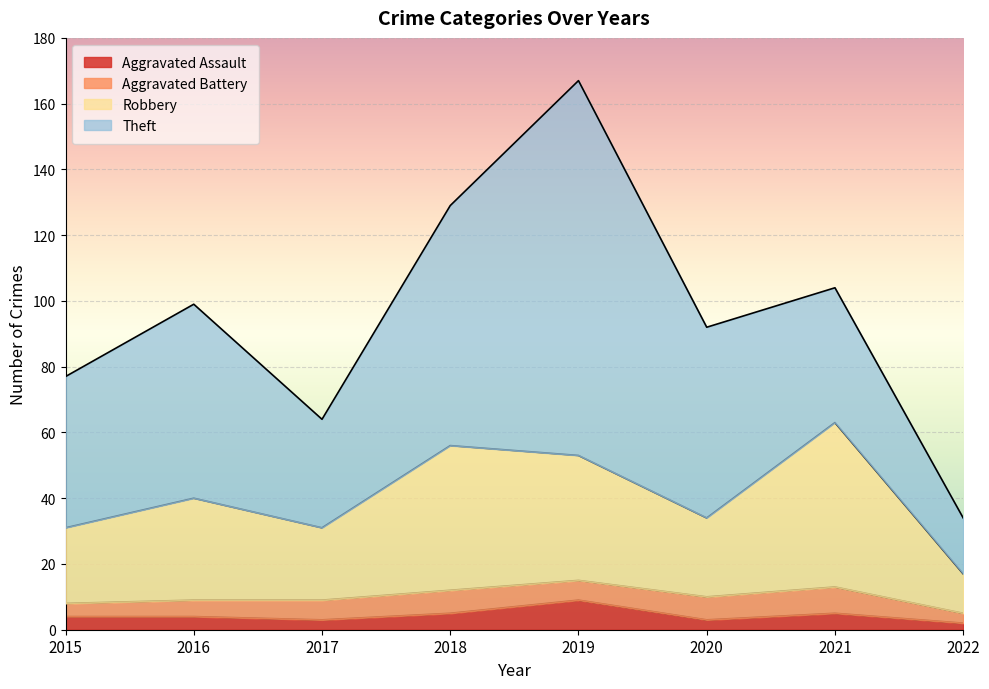

What are all the series names shown in the legend?

Aggravated Assault, Aggravated Battery, Robbery, Theft